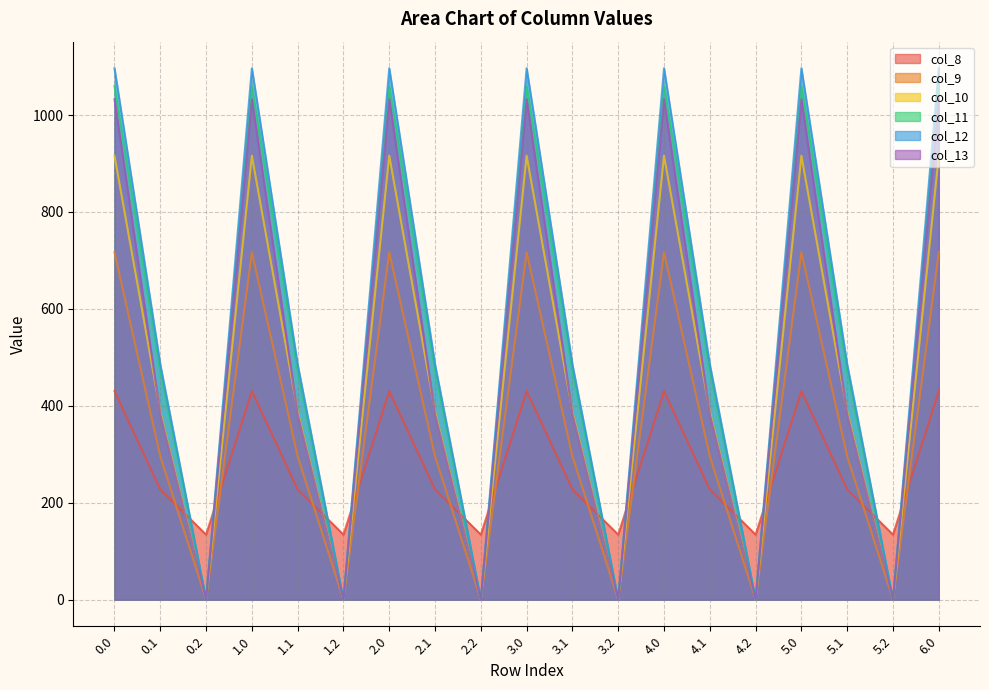

At how many categories does at least one series exceed 710?

7